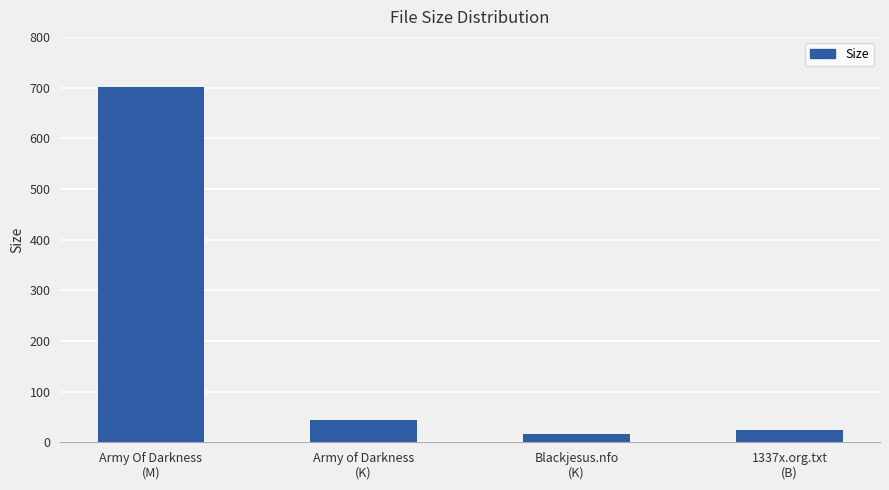

The value at Army Of Darkness
(M) is 701.6. True or false?

True